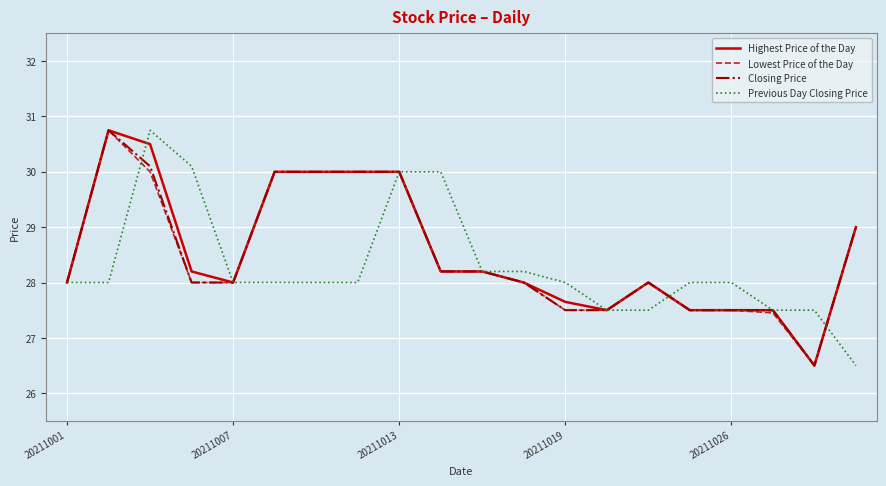

What is the greatest value displayed?

30.8